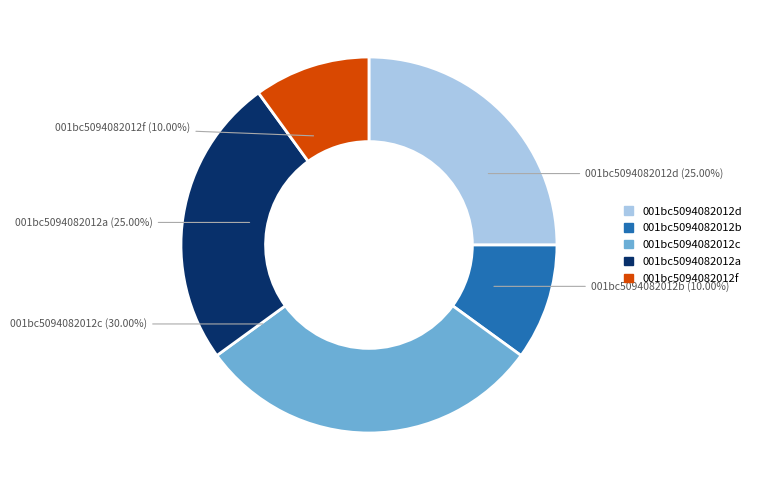

Is there any slice that represents more than half of the pie?

No